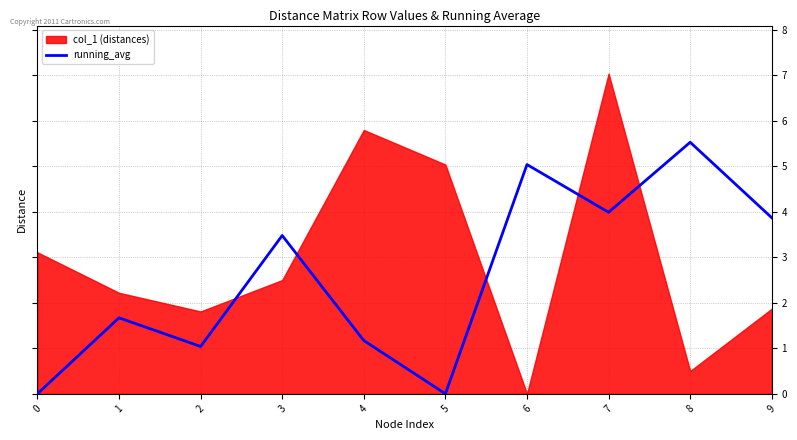

True or false: running_avg has a value of 7.4 at 6.

False